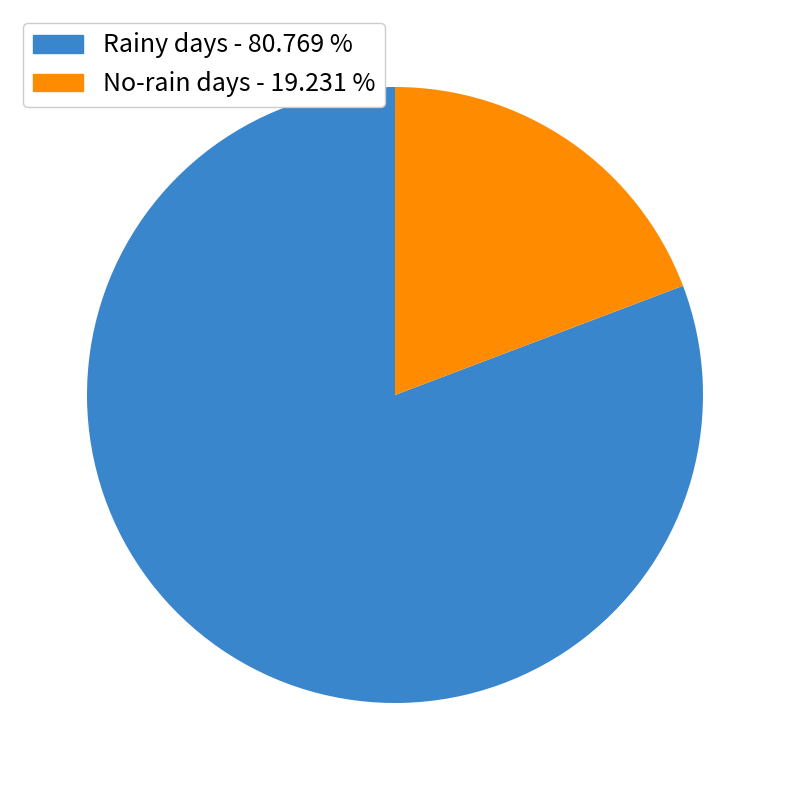

How many slices are in this pie chart?

2